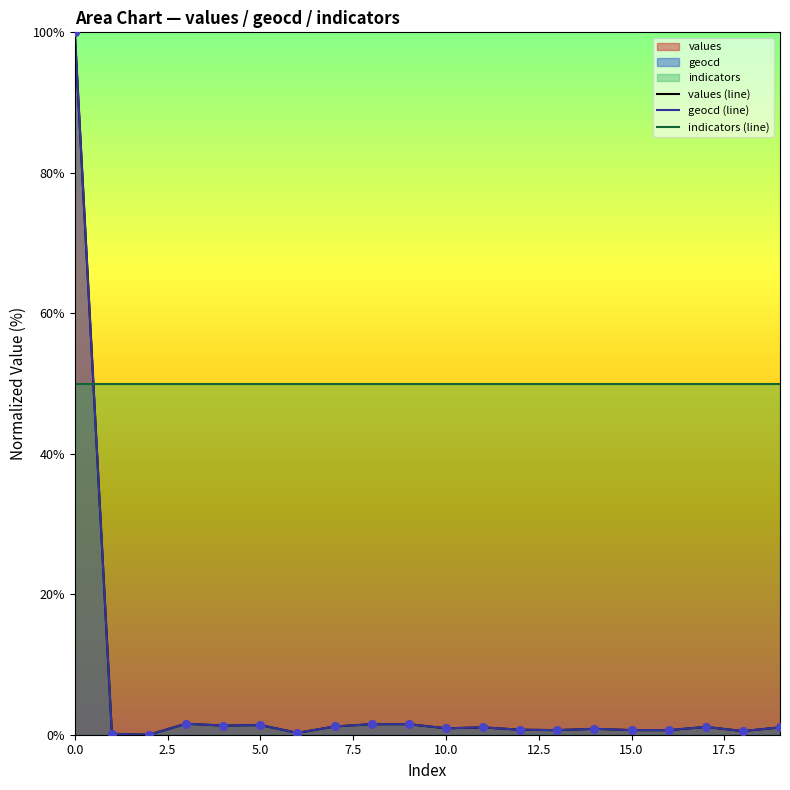

Is the value of values (line) at 9 greater than the value of indicators (line) at 17?

No